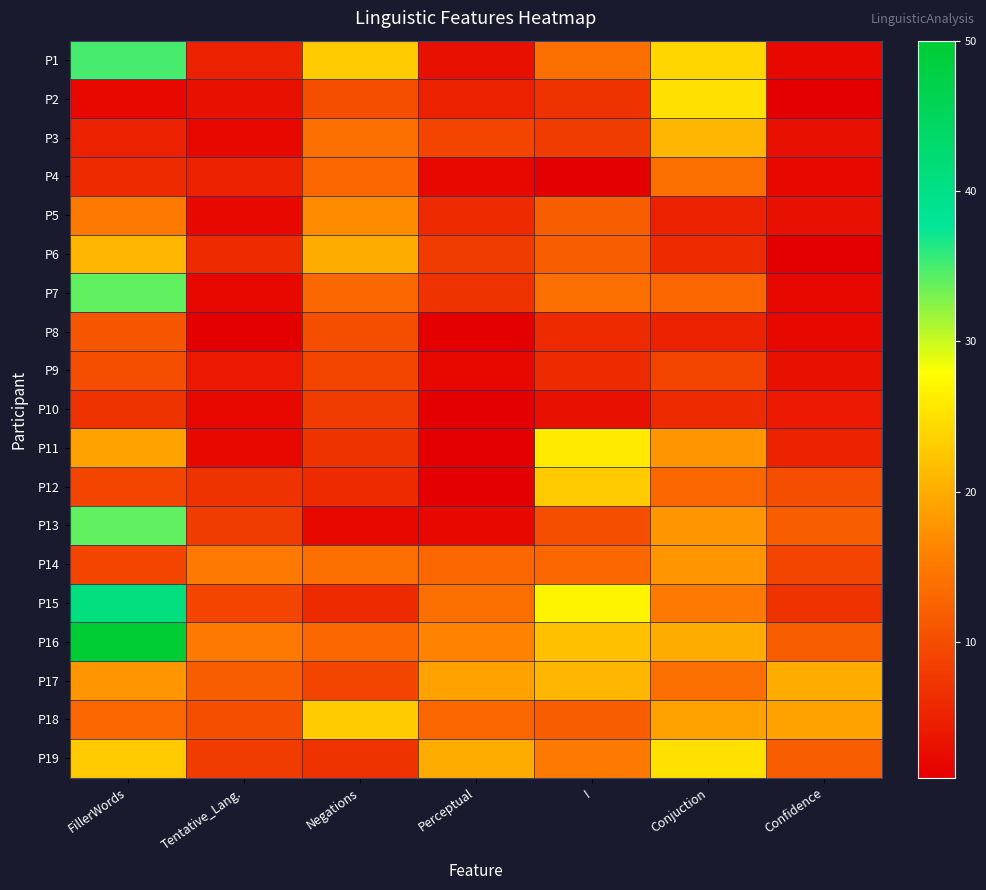

Reading left to right, extract all data points from this chart.

P1: FillerWords=35	Tentative_Lang.=5	Negations=23	Perceptual=3	I=14	Conjuction=24	Confidence=2
P2: FillerWords=2	Tentative_Lang.=3	Negations=10	Perceptual=5	I=7	Conjuction=25	Confidence=1
P3: FillerWords=5	Tentative_Lang.=2	Negations=14	Perceptual=9	I=8	Conjuction=21	Confidence=3
P4: FillerWords=6	Tentative_Lang.=5	Negations=13	Perceptual=2	I=1	Conjuction=14	Confidence=2
P5: FillerWords=15	Tentative_Lang.=2	Negations=17	Perceptual=6	I=12	Conjuction=5	Confidence=3
P6: FillerWords=21	Tentative_Lang.=6	Negations=20	Perceptual=8	I=12	Conjuction=6	Confidence=1
P7: FillerWords=34	Tentative_Lang.=2	Negations=13	Perceptual=7	I=14	Conjuction=13	Confidence=2
P8: FillerWords=11	Tentative_Lang.=1	Negations=10	Perceptual=1	I=6	Conjuction=5	Confidence=2
P9: FillerWords=10	Tentative_Lang.=4	Negations=9	Perceptual=2	I=6	Conjuction=9	Confidence=3
P10: FillerWords=7	Tentative_Lang.=2	Negations=8	Perceptual=1	I=3	Conjuction=6	Confidence=4
P11: FillerWords=19	Tentative_Lang.=2	Negations=7	Perceptual=1	I=26	Conjuction=18	Confidence=5
P12: FillerWords=9	Tentative_Lang.=7	Negations=6	Perceptual=1	I=23	Conjuction=13	Confidence=10
P13: FillerWords=34	Tentative_Lang.=8	Negations=2	Perceptual=2	I=10	Conjuction=18	Confidence=12
P14: FillerWords=9	Tentative_Lang.=15	Negations=14	Perceptual=13	I=13	Conjuction=18	Confidence=9
P15: FillerWords=41	Tentative_Lang.=9	Negations=6	Perceptual=14	I=27	Conjuction=15	Confidence=7
P16: FillerWords=50	Tentative_Lang.=15	Negations=13	Perceptual=16	I=22	Conjuction=20	Confidence=12
P17: FillerWords=18	Tentative_Lang.=12	Negations=9	Perceptual=19	I=21	Conjuction=14	Confidence=20
P18: FillerWords=13	Tentative_Lang.=10	Negations=23	Perceptual=13	I=12	Conjuction=19	Confidence=19
P19: FillerWords=23	Tentative_Lang.=8	Negations=7	Perceptual=20	I=15	Conjuction=25	Confidence=12